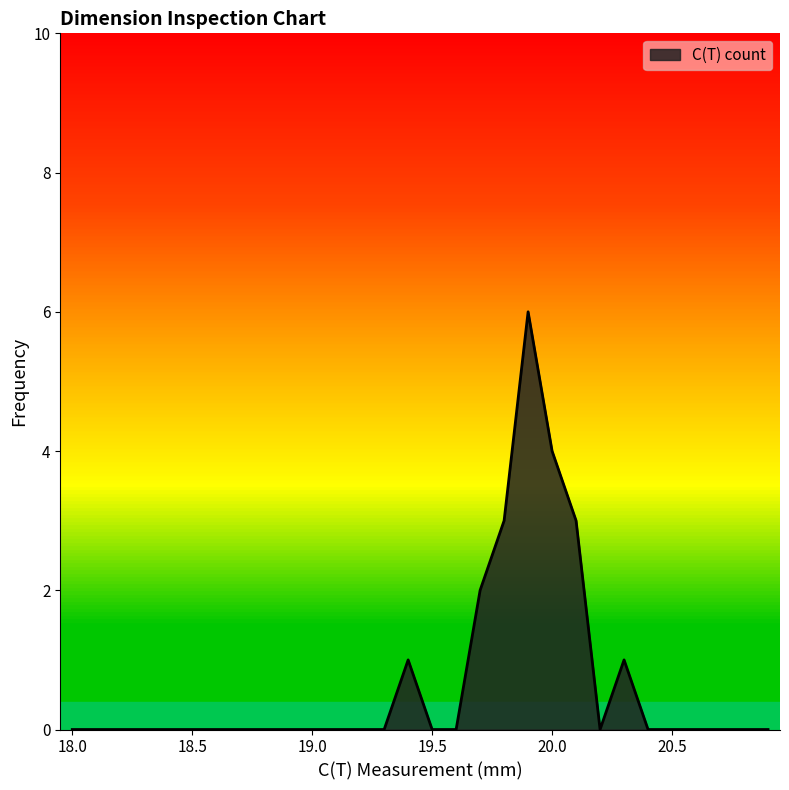

What is the greatest value displayed?

6